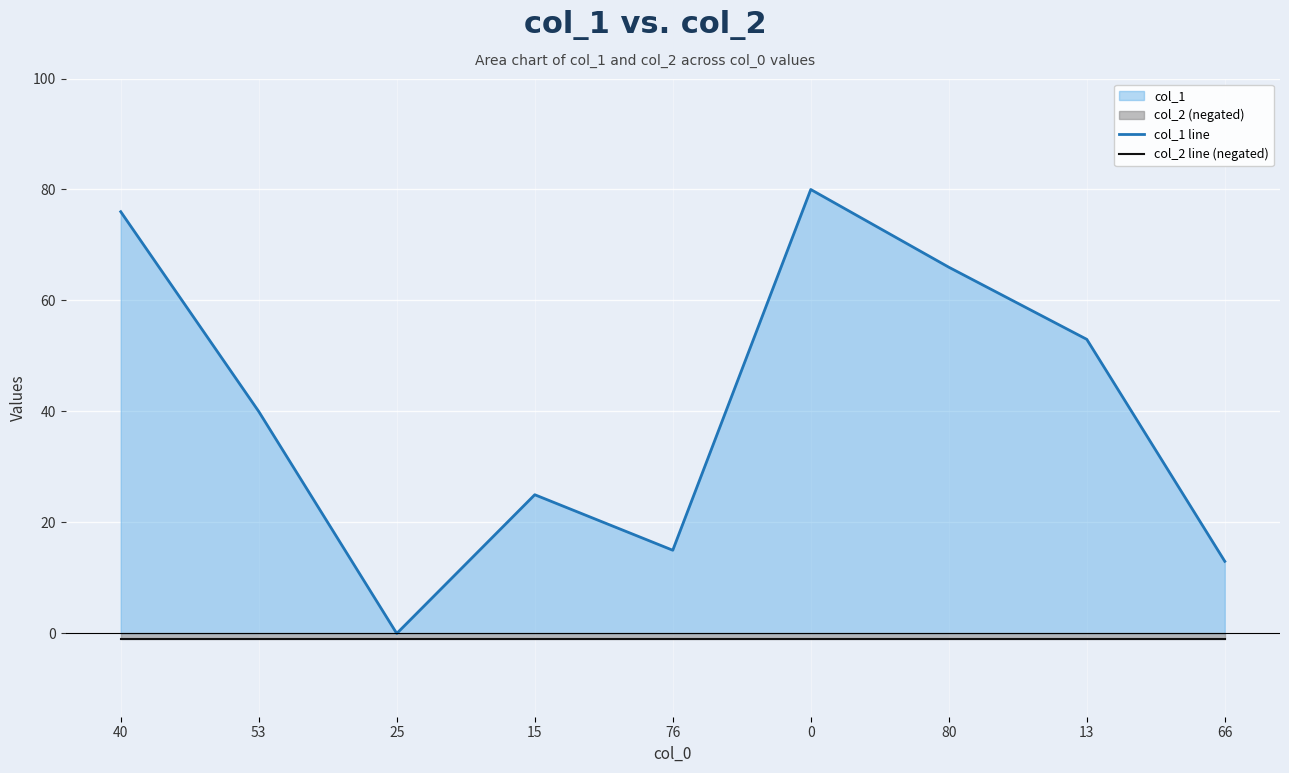

What is the sum of all col_1 line values?

368